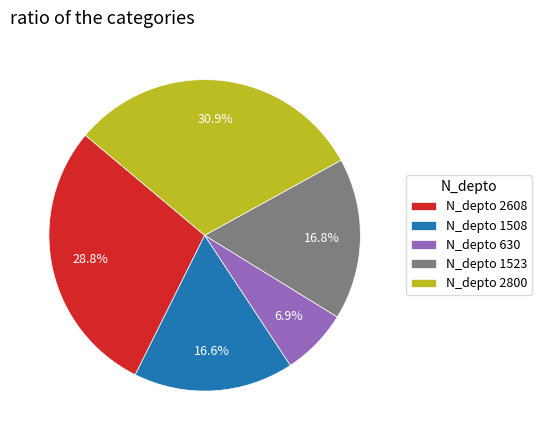

To the nearest percent, what is the average slice percentage?

20%